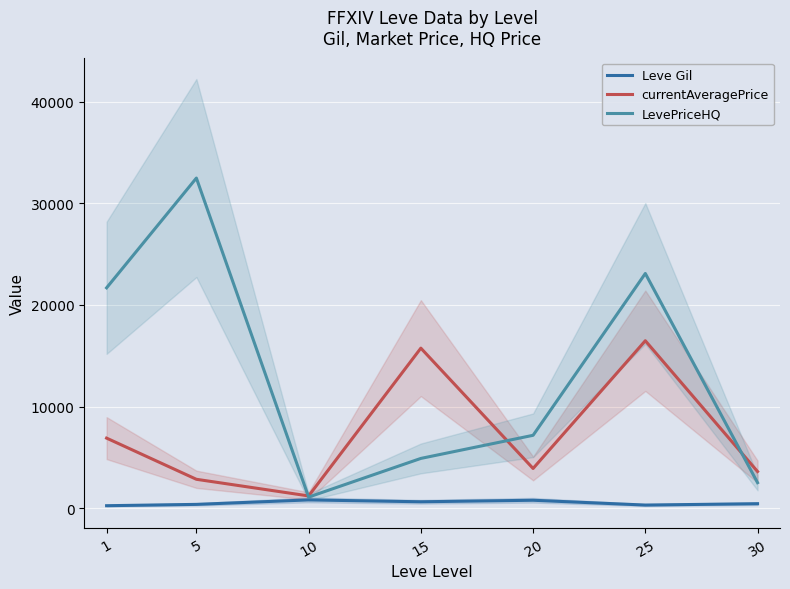

At which label does LevePriceHQ first exceed 7166?

1